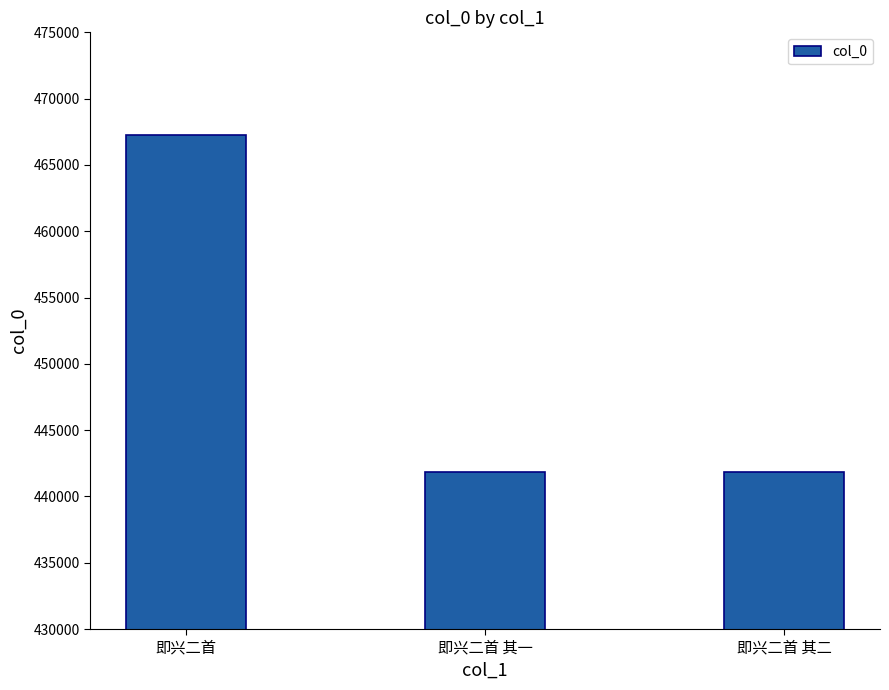

Is it true that the value at 即兴二首 其一 is 441867?

True